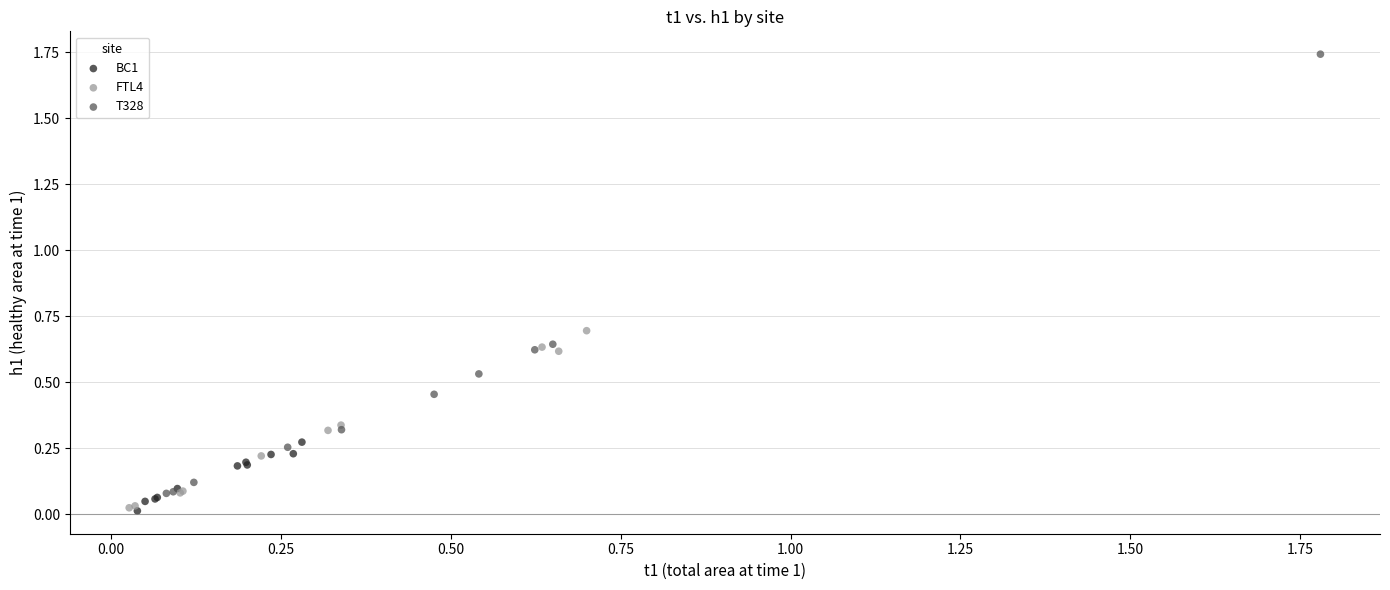

What are all the series names shown in the legend?

BC1, FTL4, T328